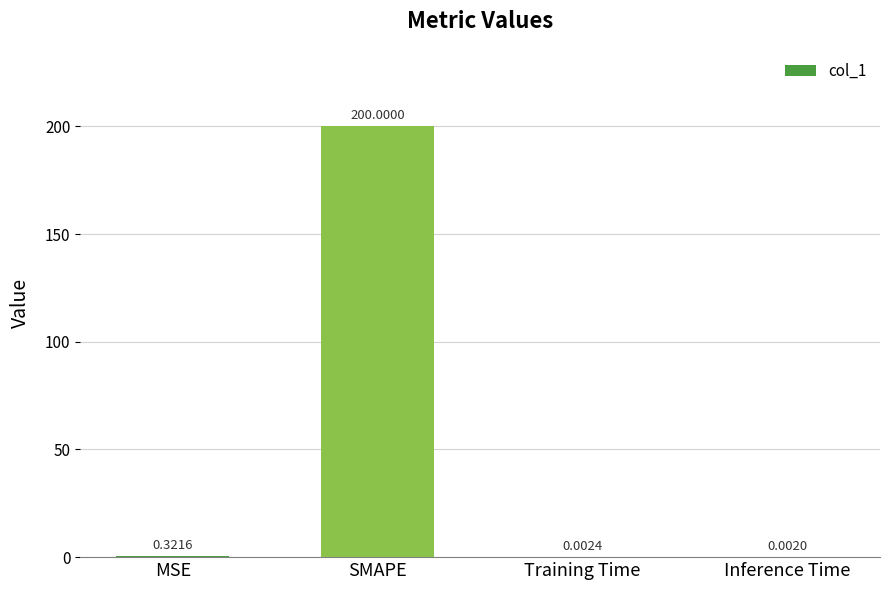

Which has a higher value, Inference Time or MSE?

MSE